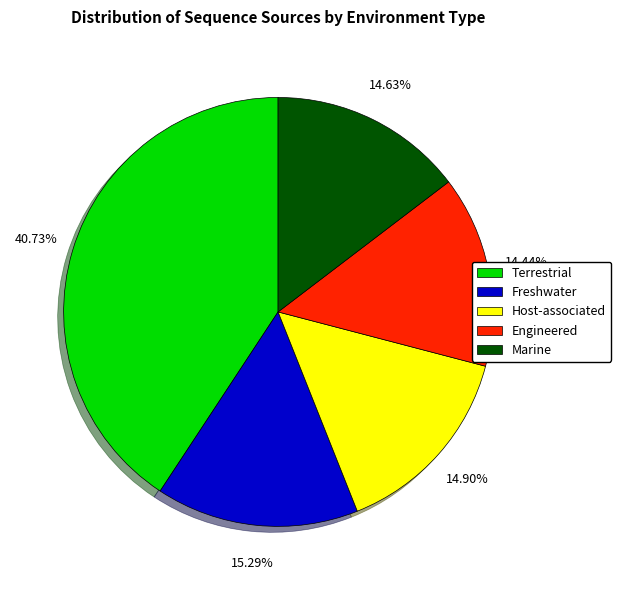

What is the largest slice in the pie chart?

Terrestrial